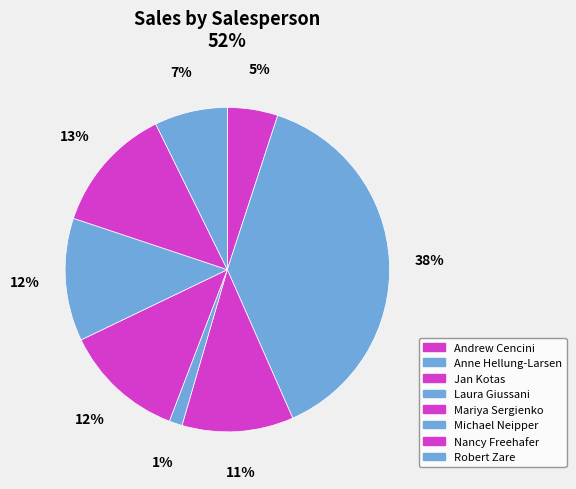

To the nearest percent, what is the average slice percentage?

12%